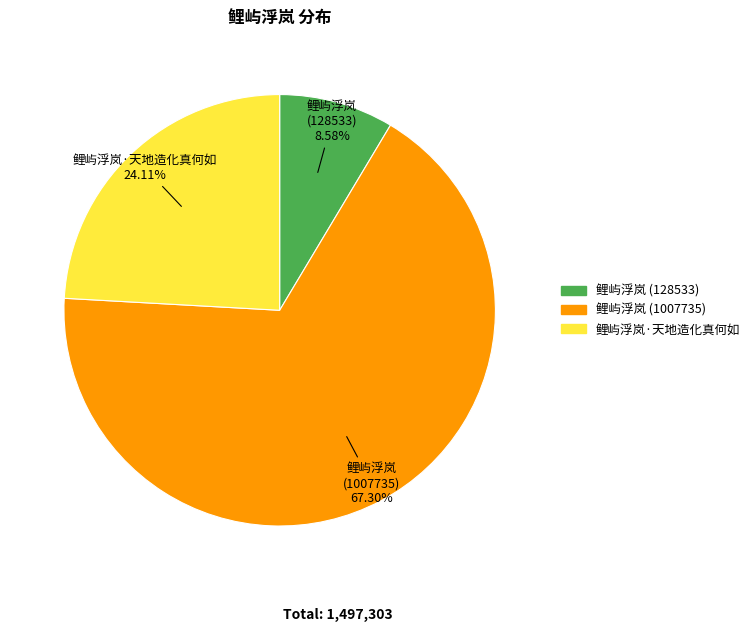

How many slices are in this pie chart?

3